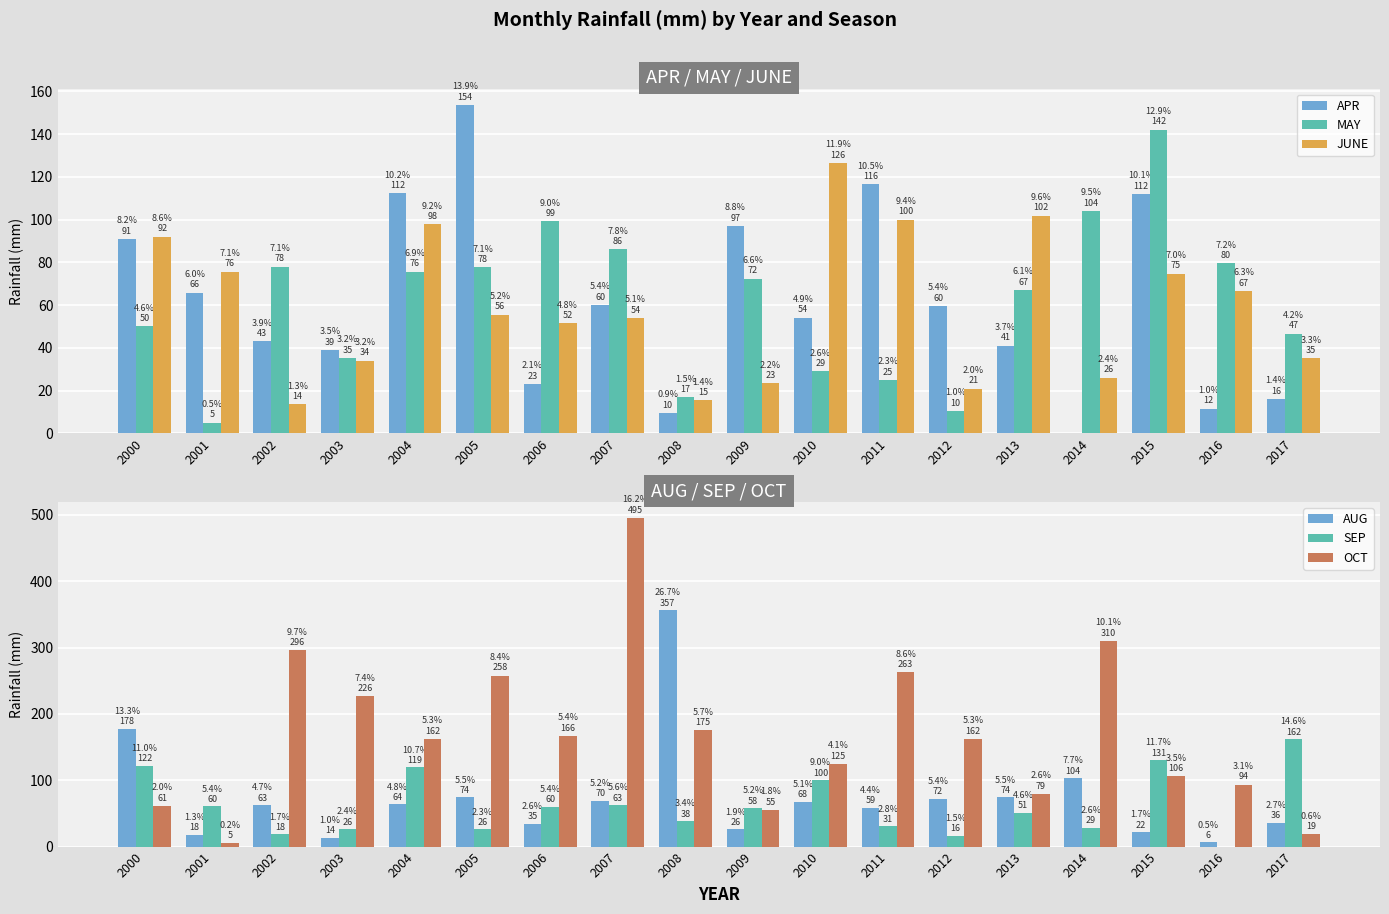

True or false: AUG has a value of 120.8 at 2005.

False